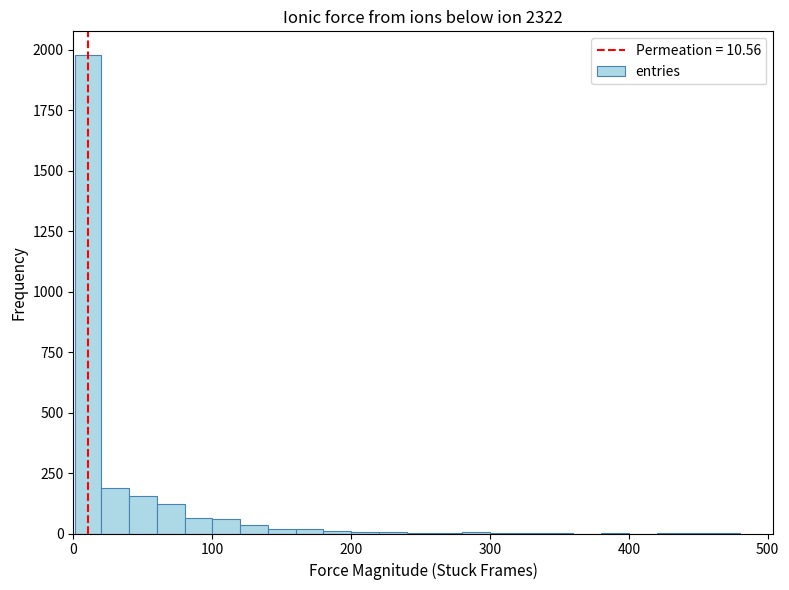

Read against the x-axis, roughly where is the centre of the tallest bar?

10